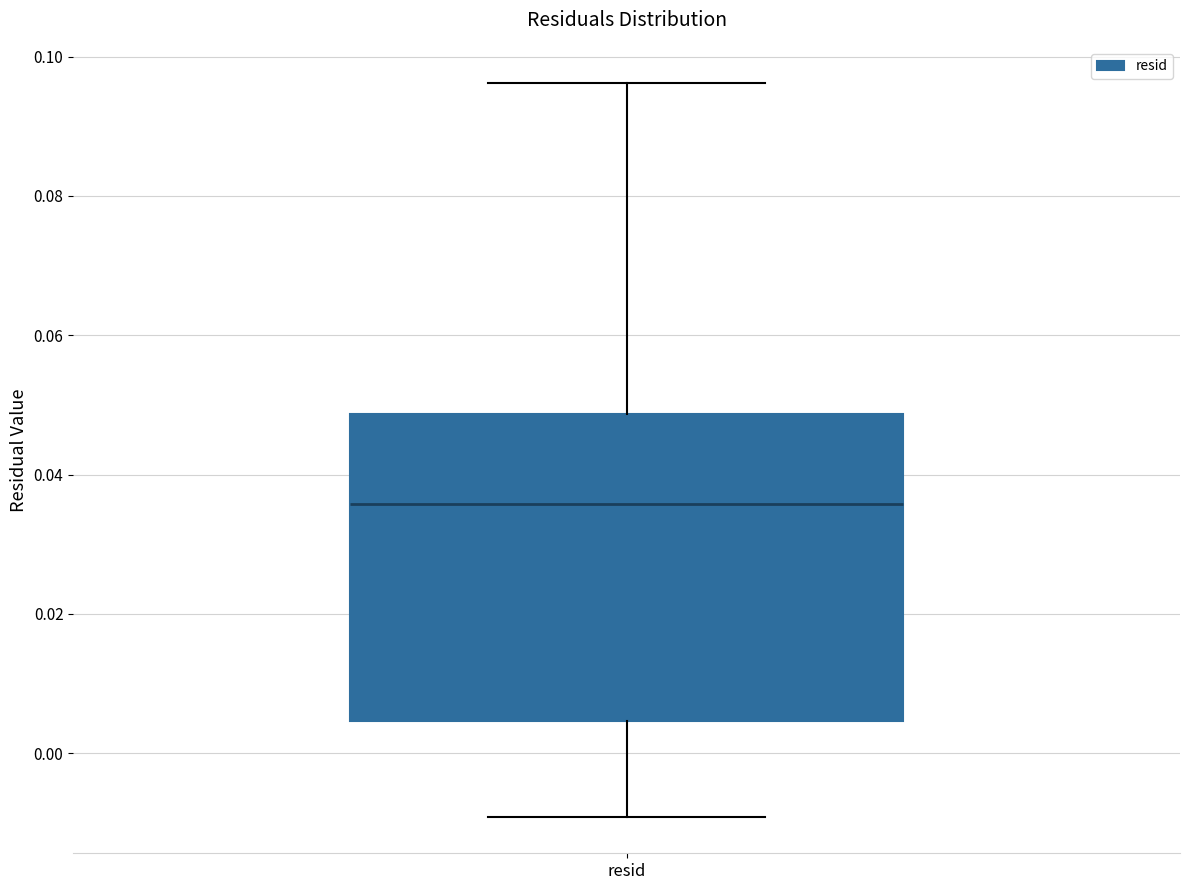

Where is the upper edge of the box for resid on the y-axis? The values are not printed on the chart, so give them approximately, as read against the axis.

0.048